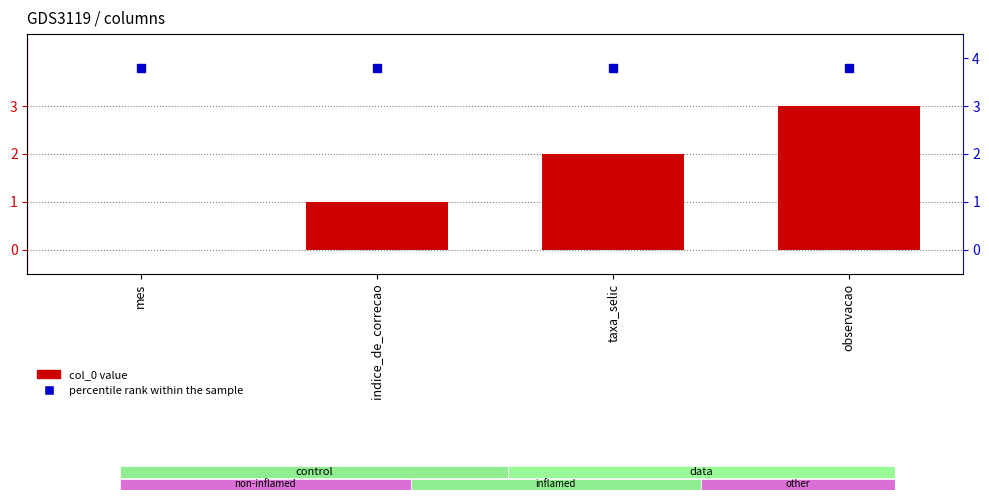

What is the sum of the percentile rank within the sample values at taxa_selic and observacao?

7.6